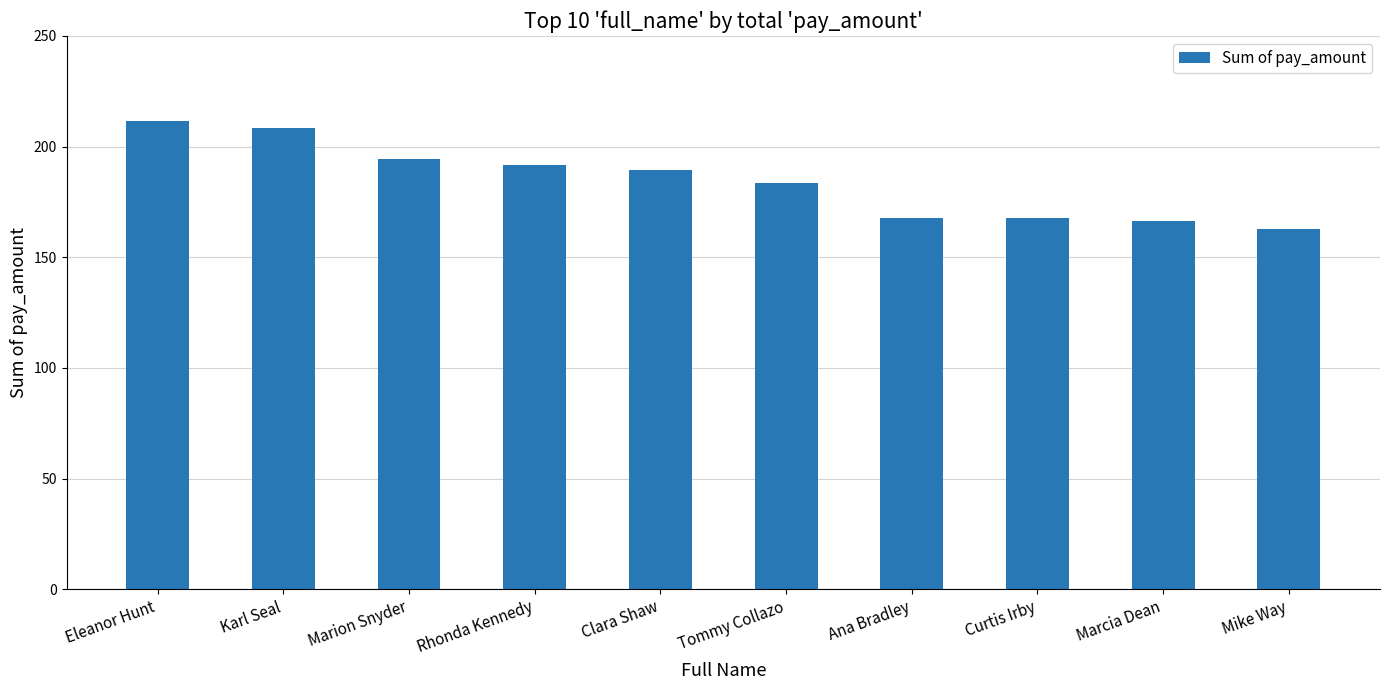

Does the chart contain any negative values?

No